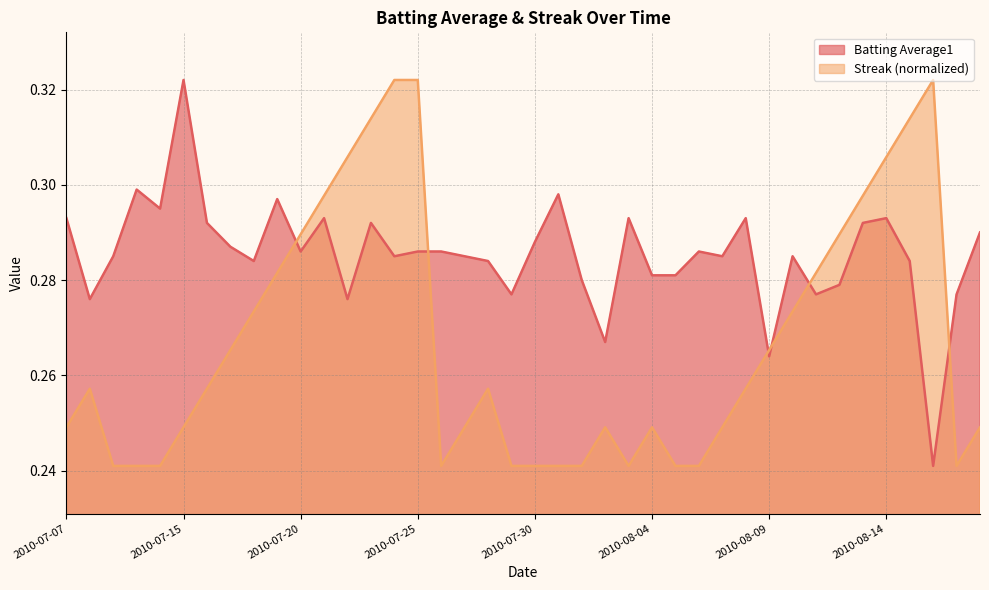

Which series has the largest range (max minus min)?

Batting Average1